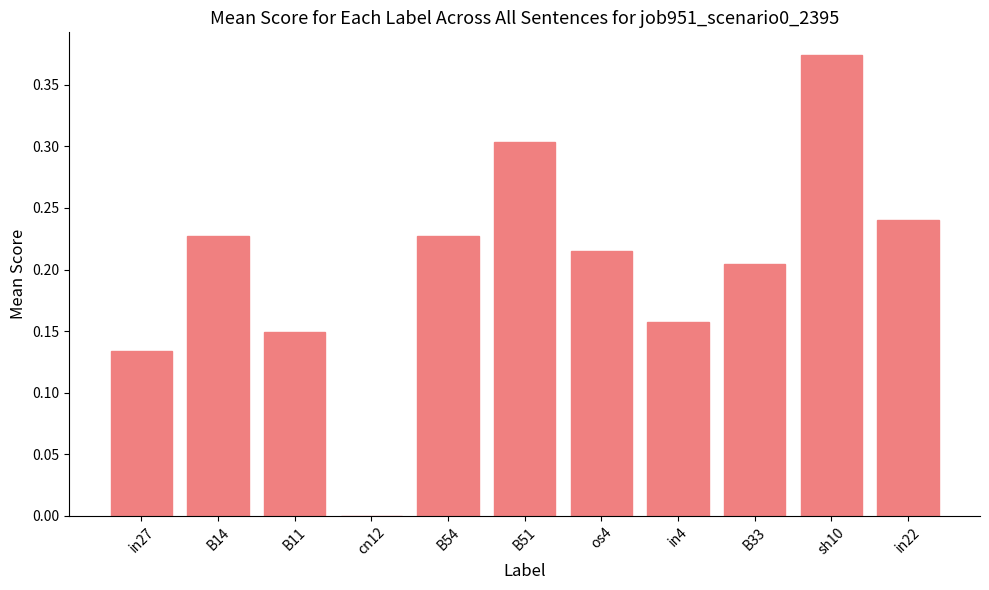

How many positive values are there?

10